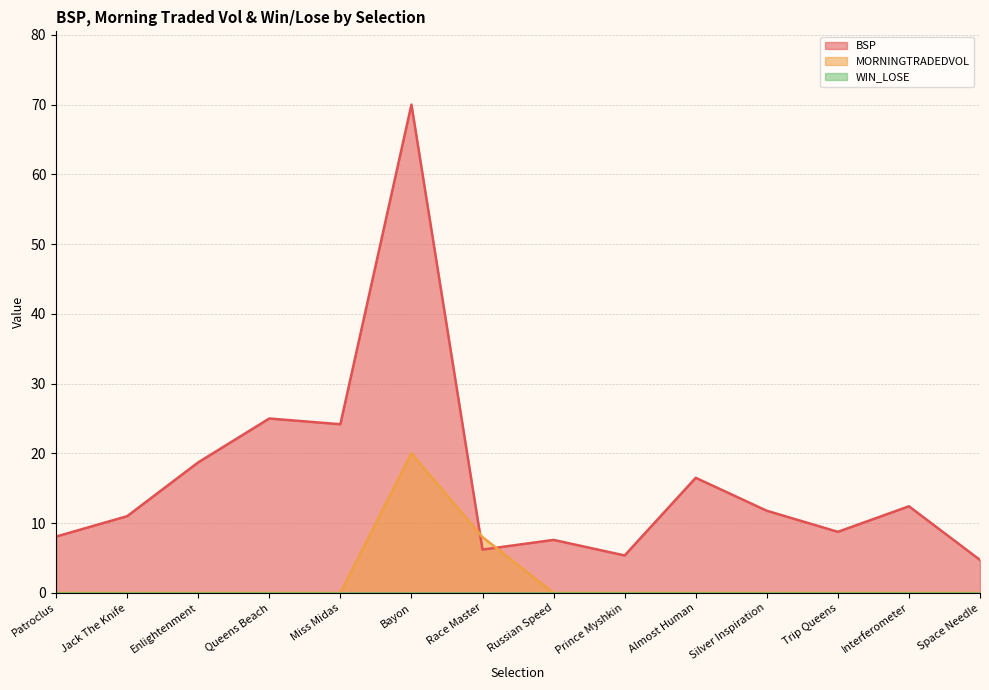

The MORNINGTRADEDVOL series shows 11.7 at Race Master. True or false?

False